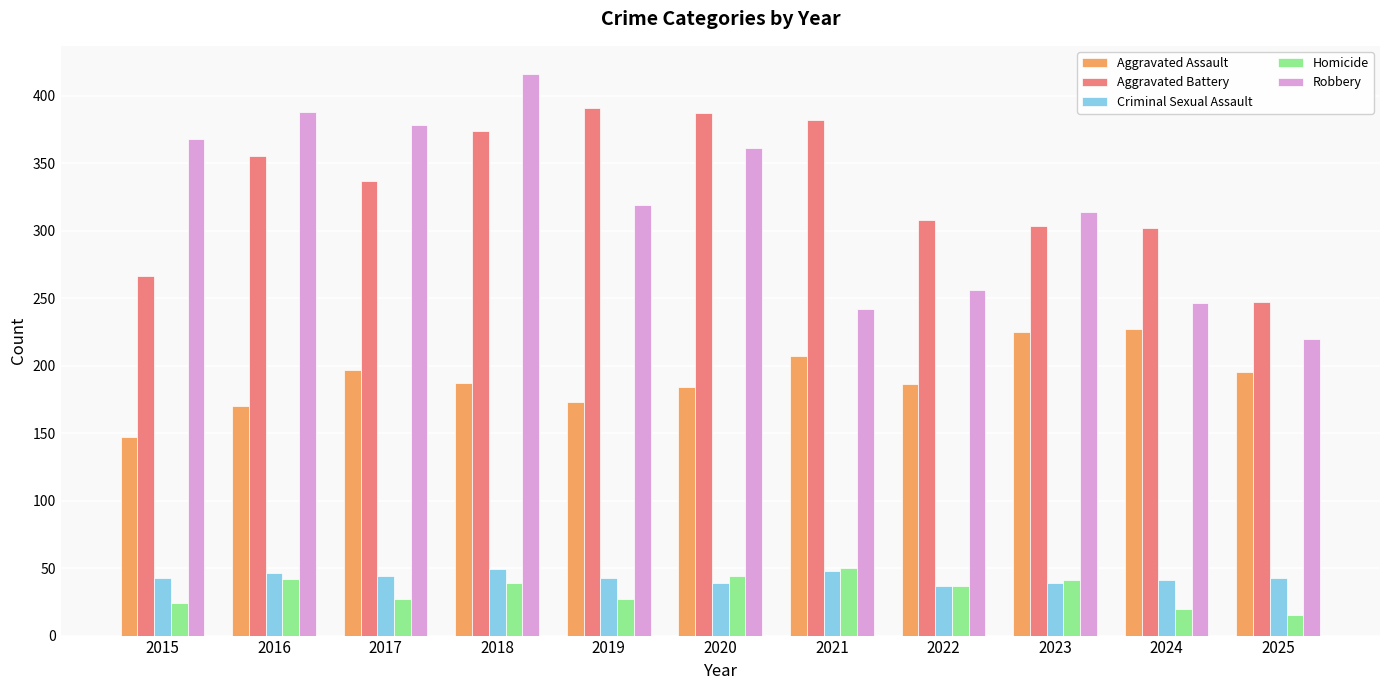

What are all the series names shown in the legend?

Aggravated Assault, Aggravated Battery, Criminal Sexual Assault, Homicide, Robbery